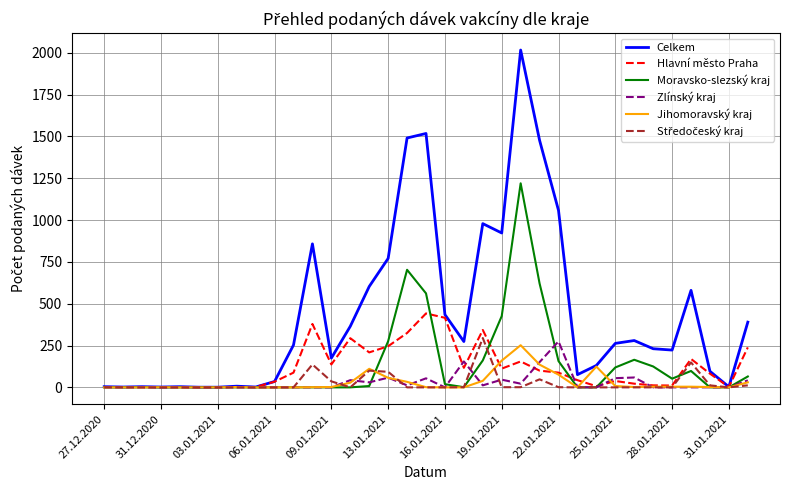

Which series has the largest range (max minus min)?

Celkem